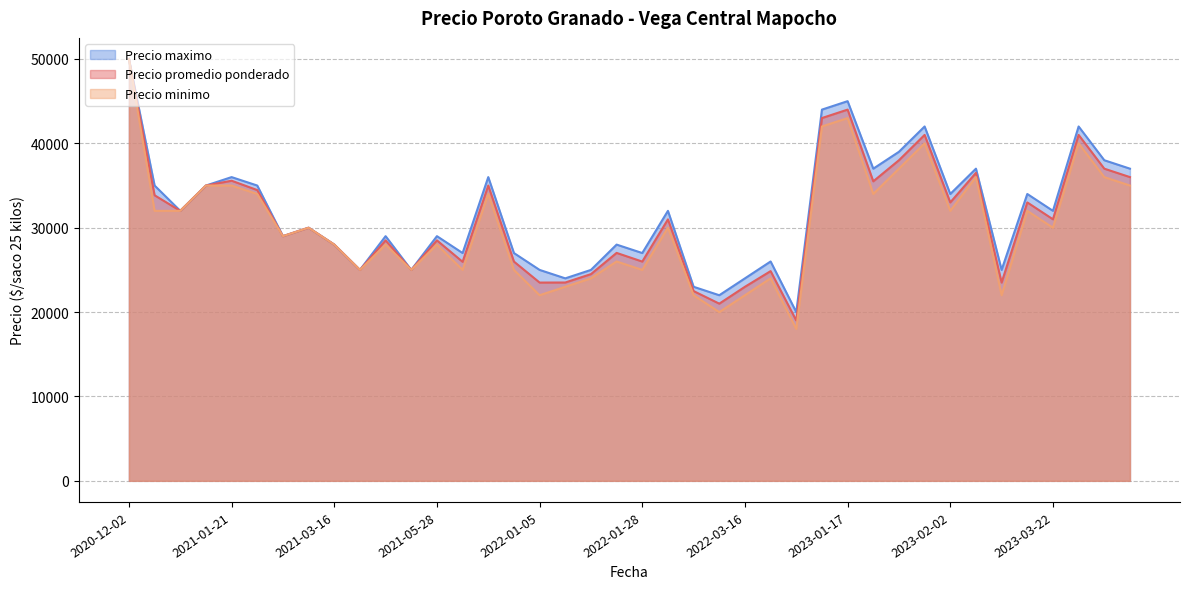

Rank the series by their maximum value, from lowest to highest.

Precio promedio ponderado, Precio minimo, Precio maximo